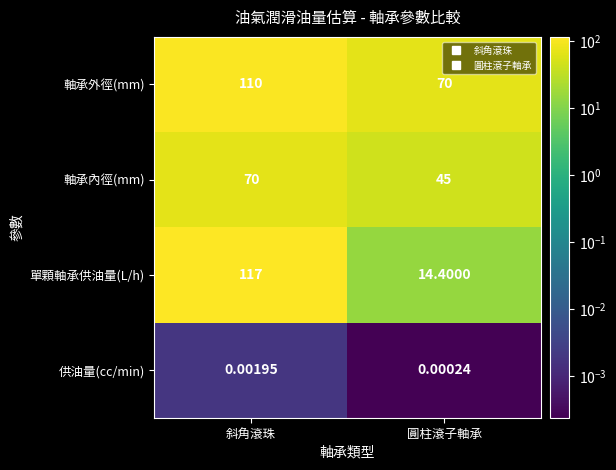

Which series has the widest spread of values?

單顆軸承供油量(L/h)